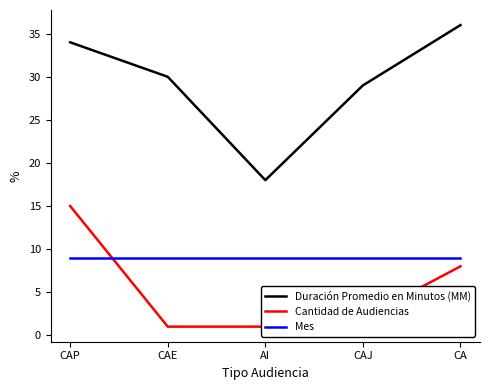

What is the difference between the second highest and second lowest values in the Duración Promedio en Minutos (MM) series?

5